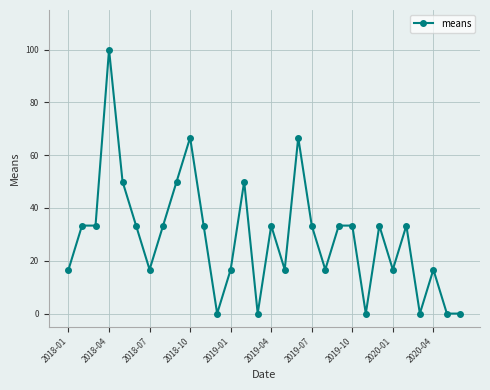

What is the maximum value shown in the chart?

100.0